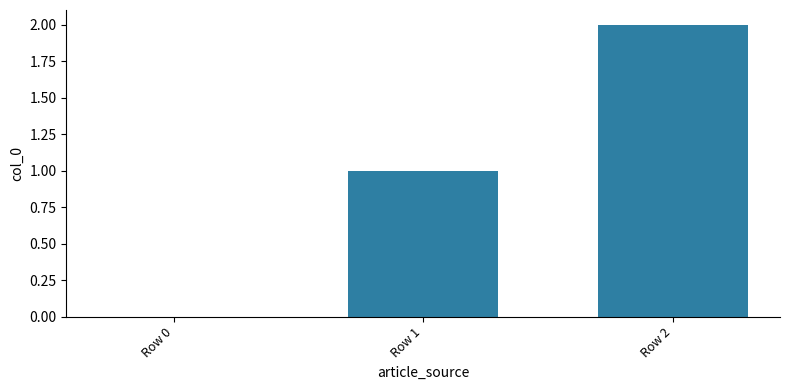

True or false: the data shows 0 at Row 1.

False